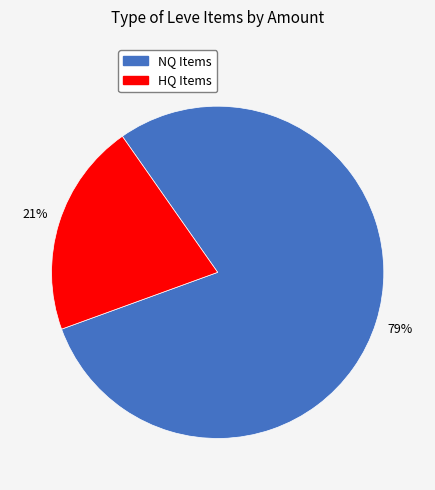

To the nearest percent, what is the average slice percentage?

50%